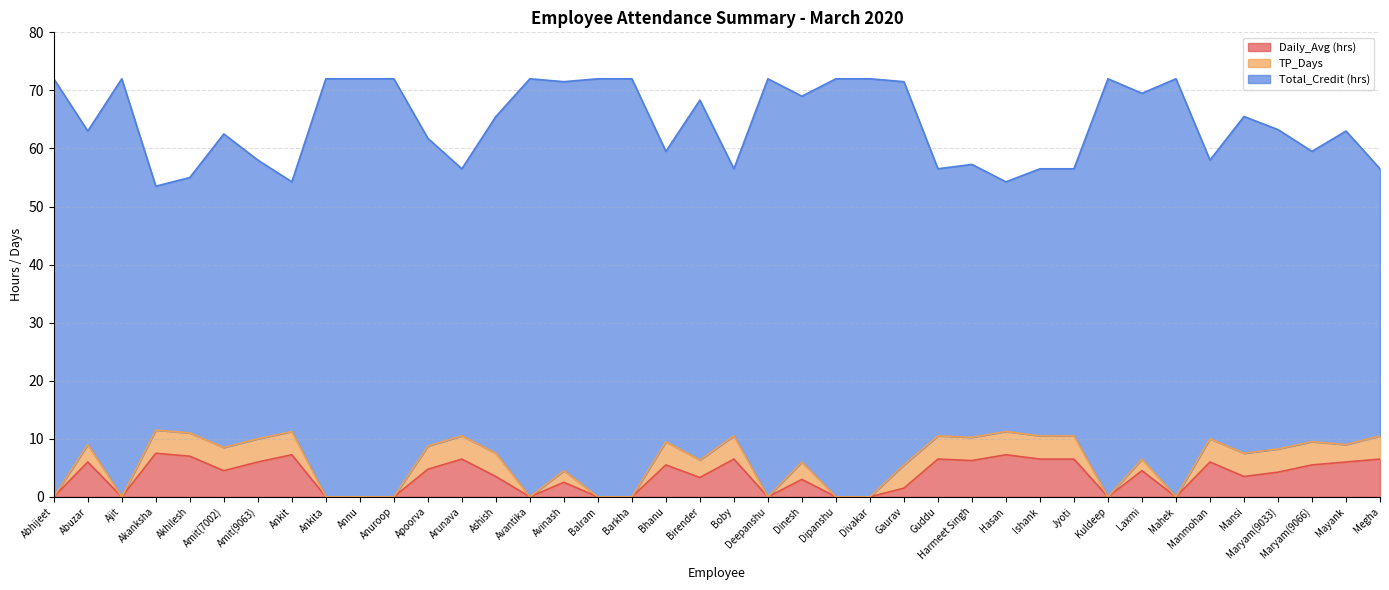

Which series has the largest total across all categories?

Total_Credit (hrs)